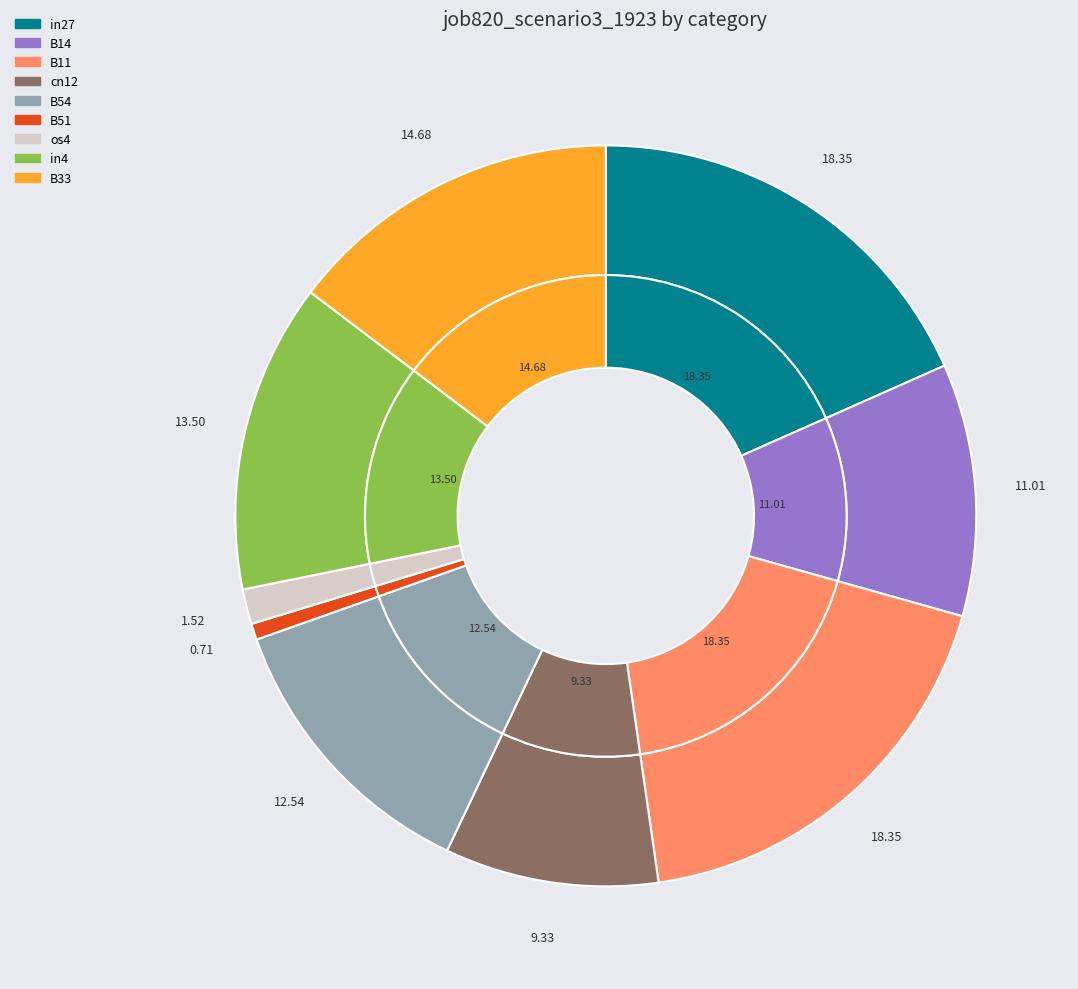

To the nearest percent, what percentage of the pie is B14?

11%